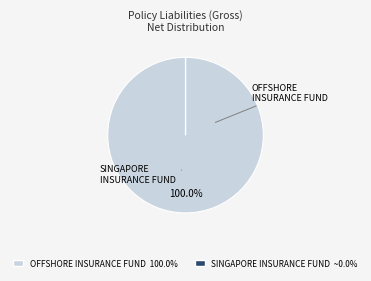

Is there any slice that represents more than half of the pie?

Yes